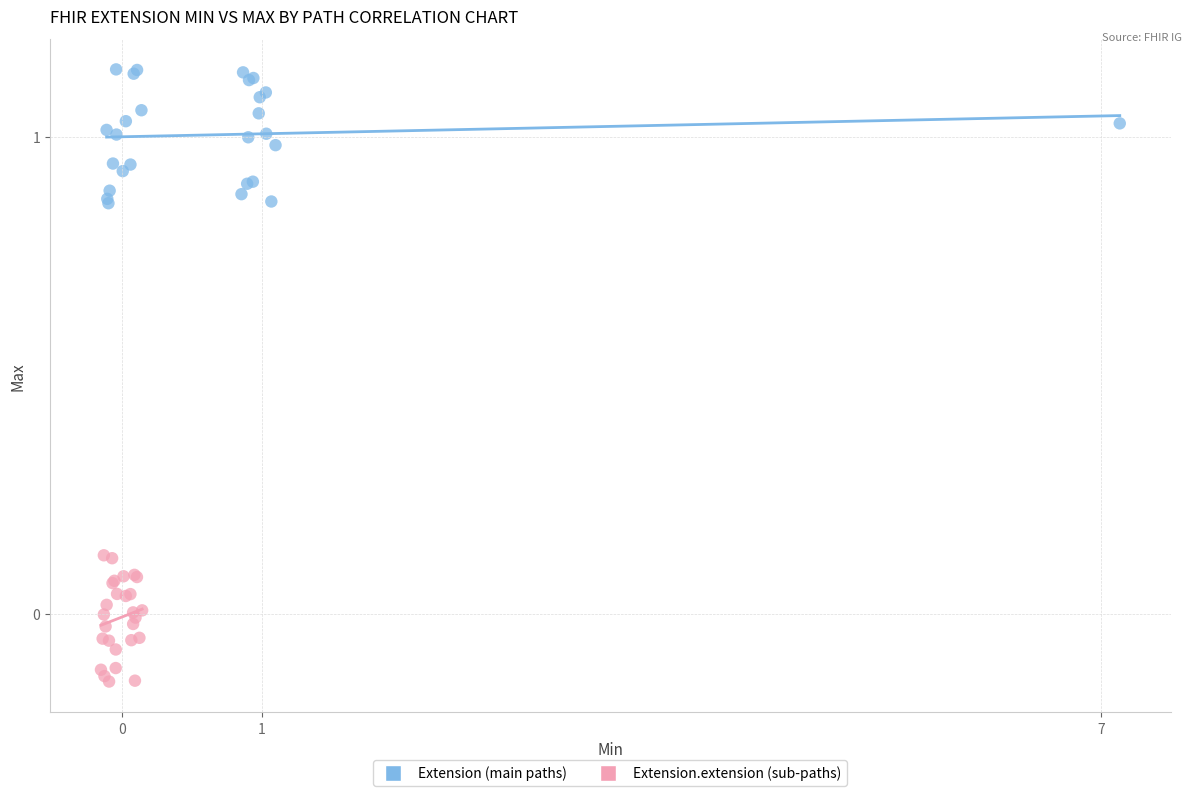

Which series contains the lowest Y value?

Extension.extension (sub-paths)